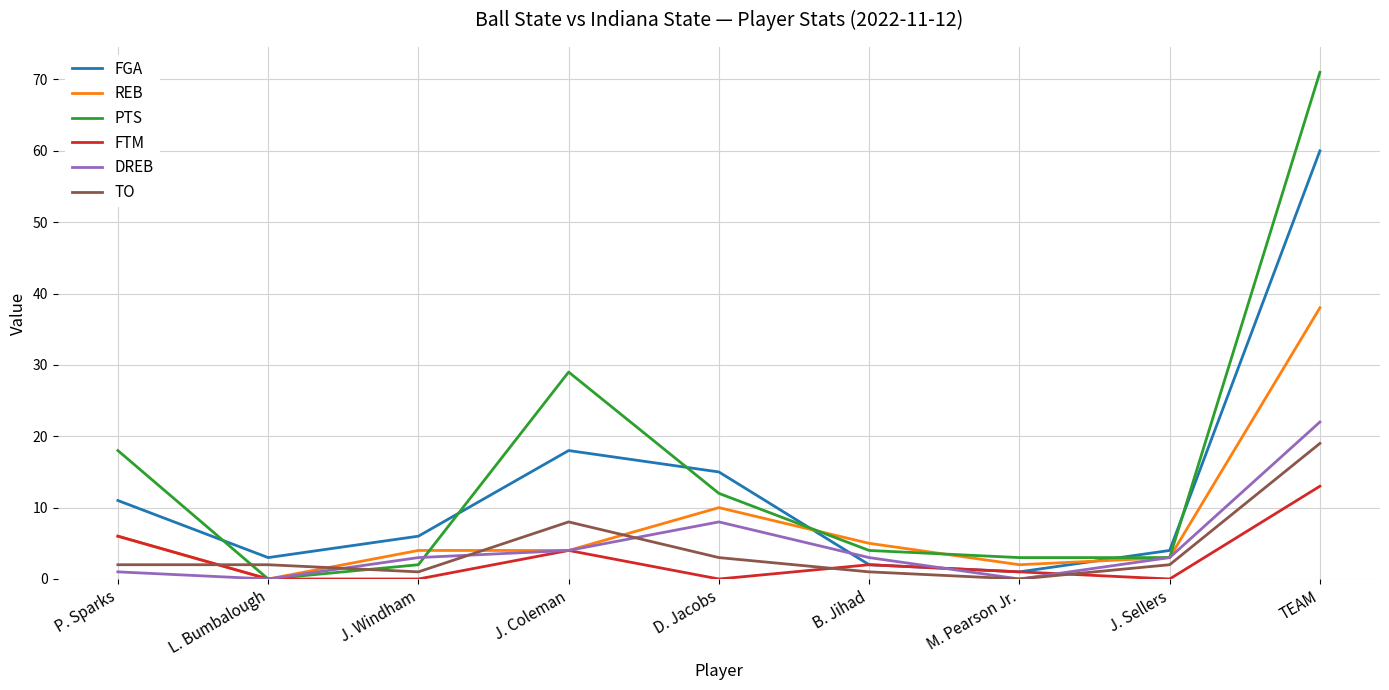

List the series in order of their peak value, lowest first.

FTM, TO, DREB, REB, FGA, PTS